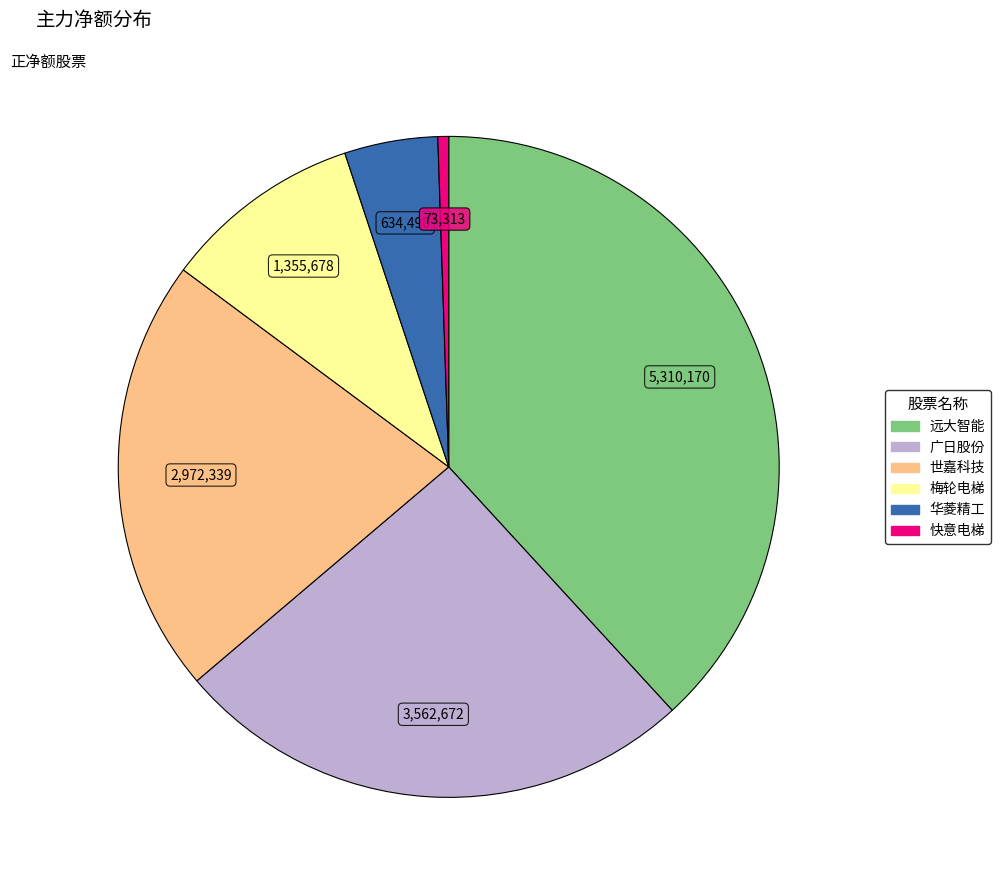

Approximately how many times larger is the value at 梅轮电梯 compared to 快意电梯?

18.5